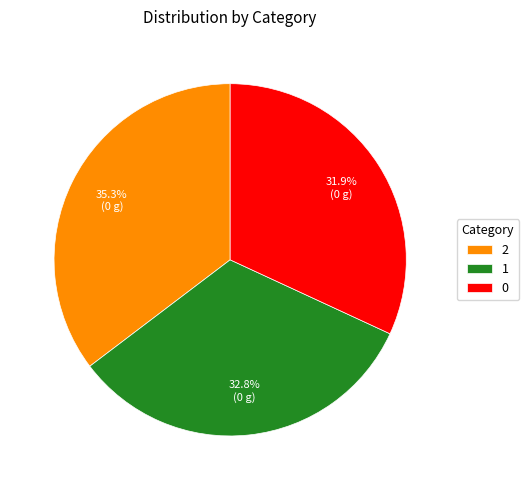

To the nearest percent, what is the difference between the 0 and 1 slice percentages?

1%